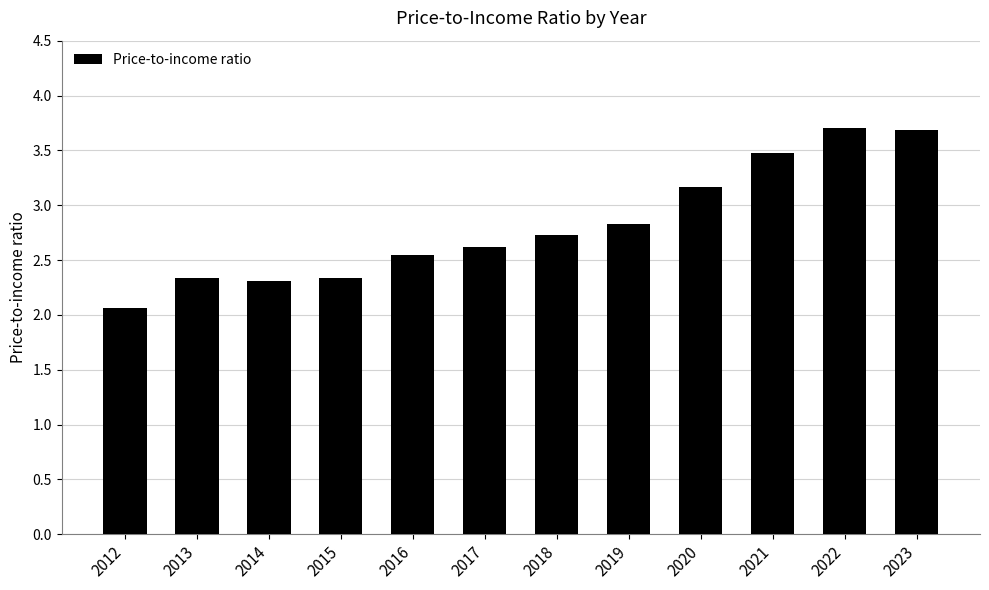

What is the sum of all values?

33.8